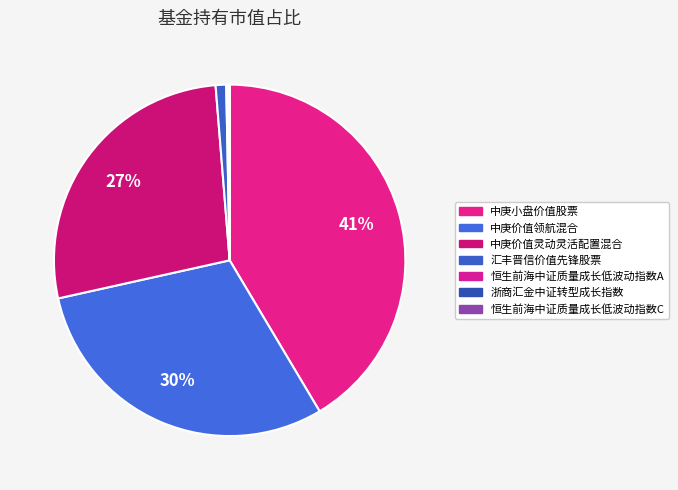

Count the number of slices in the pie.

7